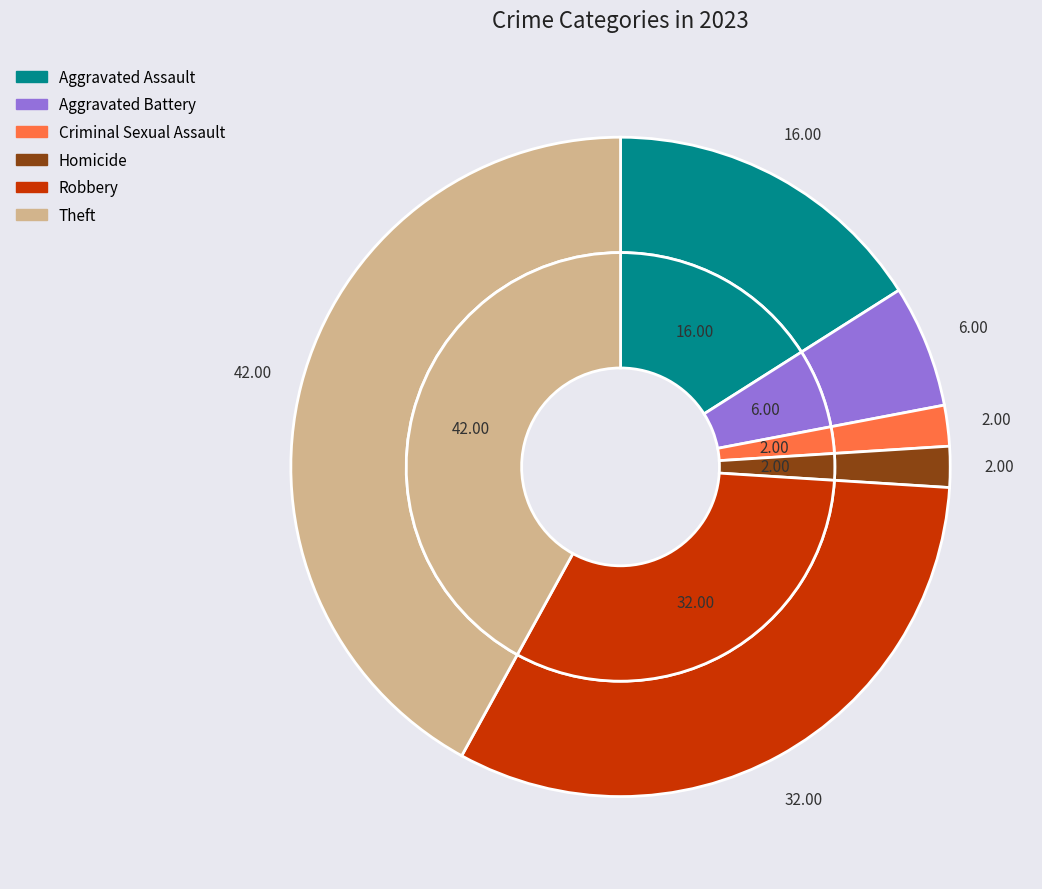

Rank the categories by value from lowest to highest.

Criminal Sexual Assault, Homicide, Aggravated Battery, Aggravated Assault, Robbery, Theft